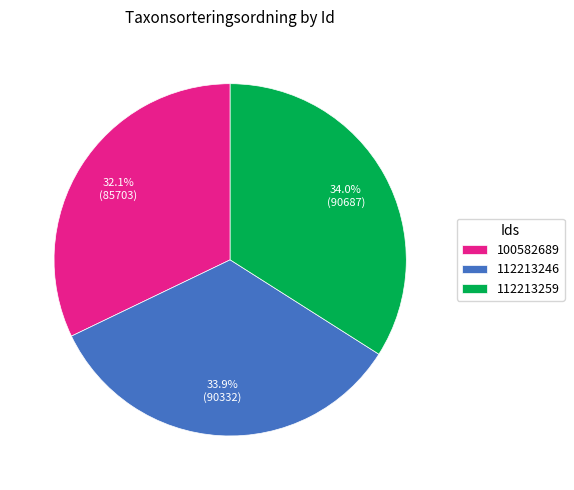

Which category has the smallest portion of the pie?

100582689